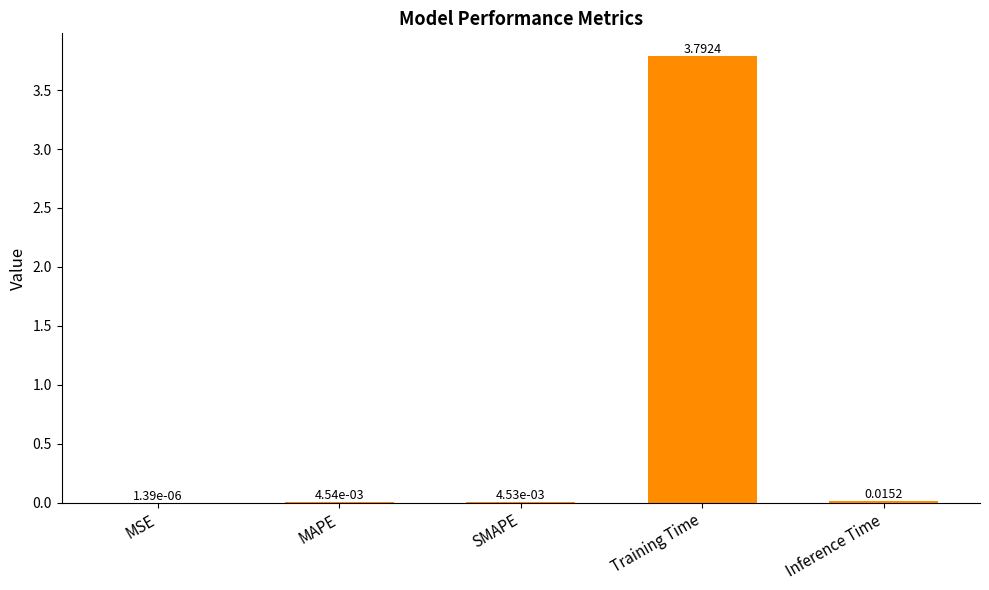

At which category does the chart reach its peak across all series?

Training Time